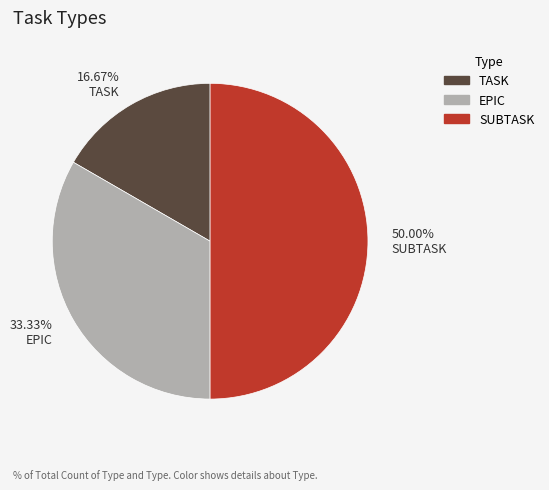

Does EPIC account for over 50% of the chart?

No